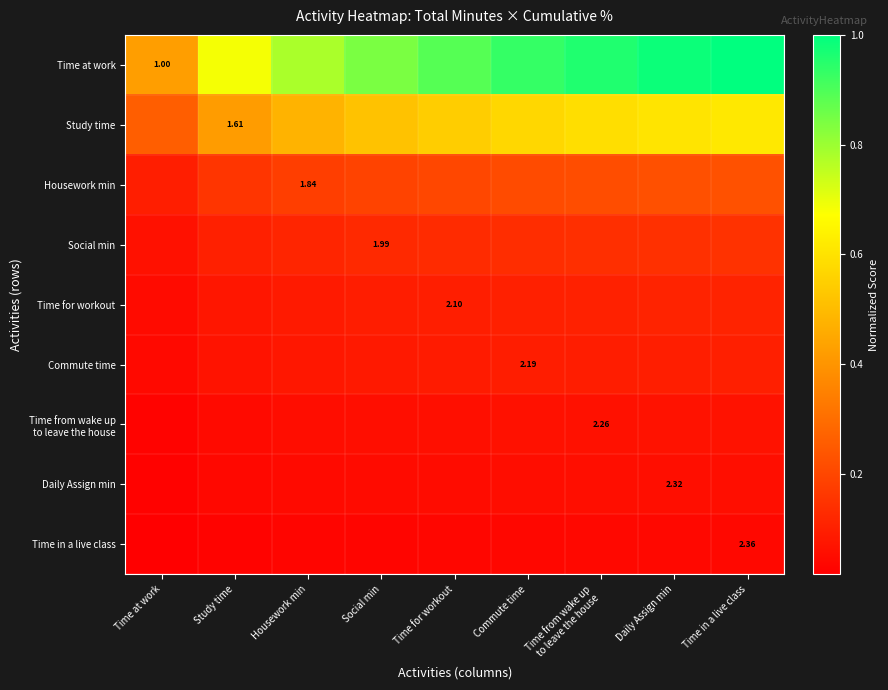

What is the difference between the maximum and minimum values in the Time at work series?

0.6